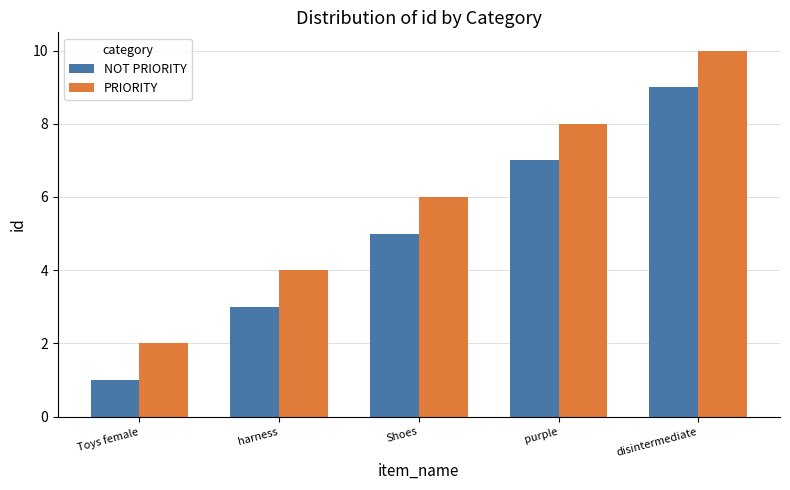

Is it true that NOT PRIORITY equals 7 at purple?

True